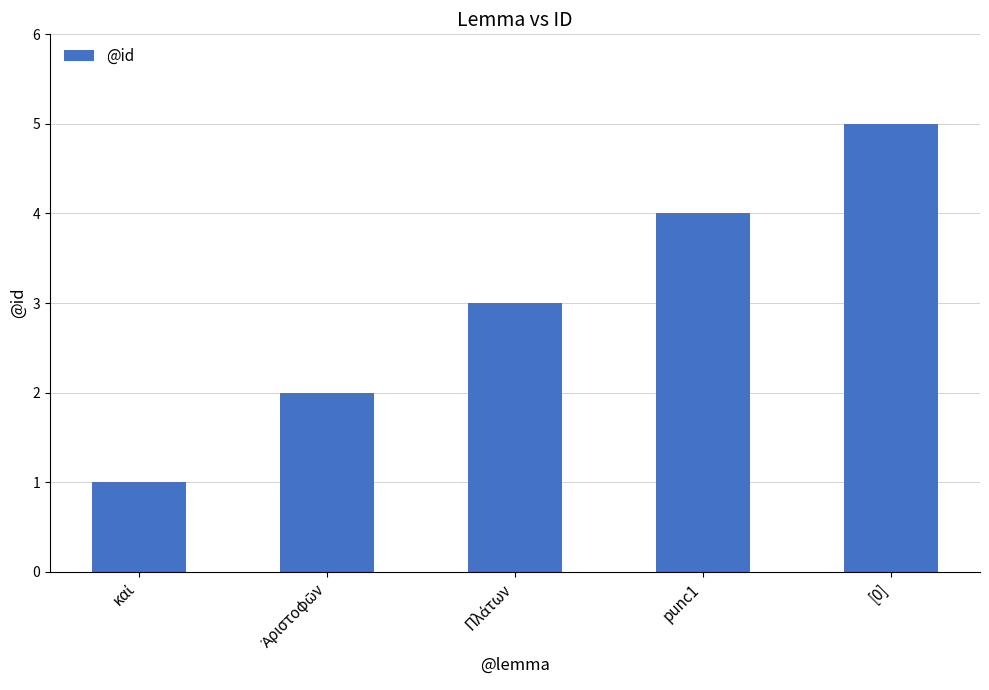

Is it true that the value at punc1 is 7?

False